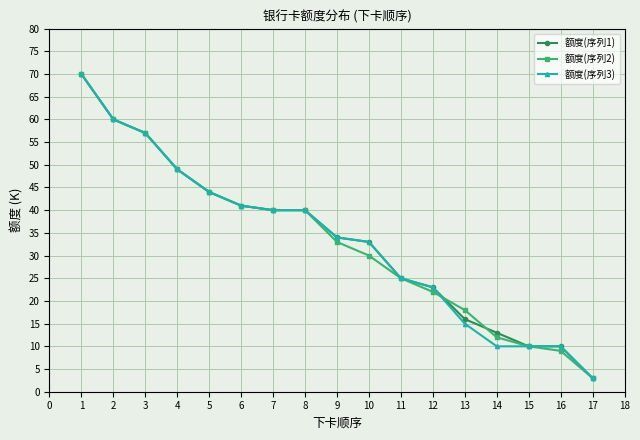

Where is 额度(序列3) nearest to the value 36?

9